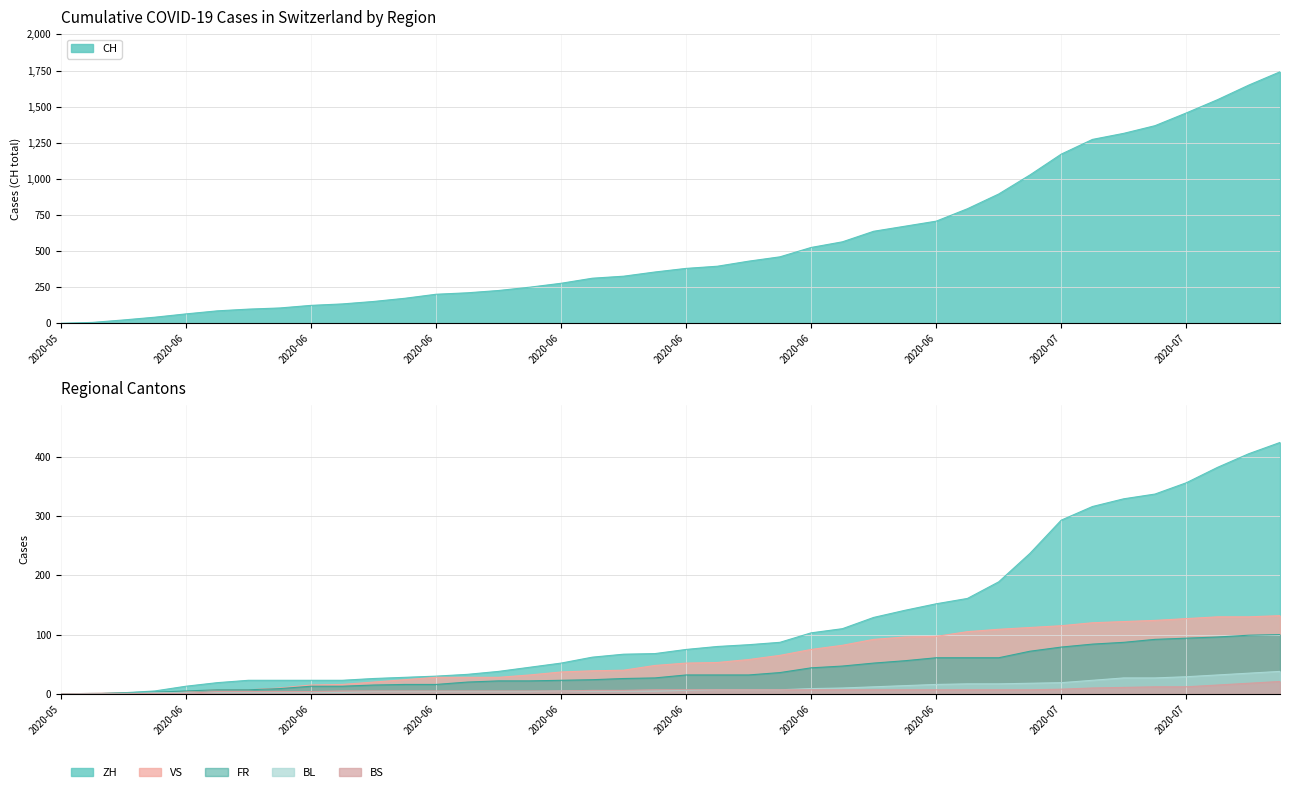

At which label does BS reach its minimum?

2020-05